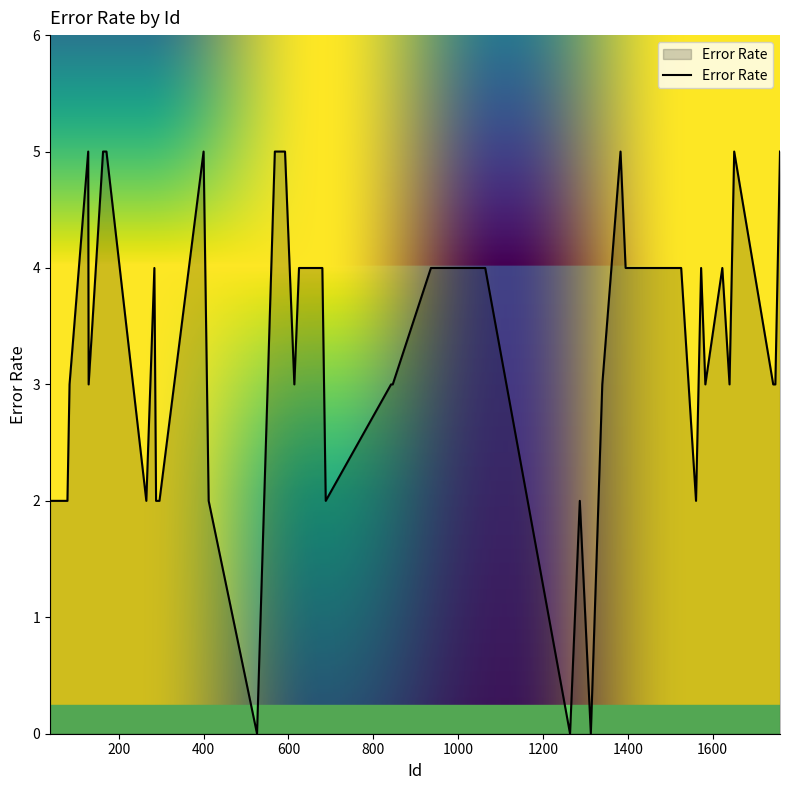

True or false: there are more than 1 points higher than both neighbors.

True